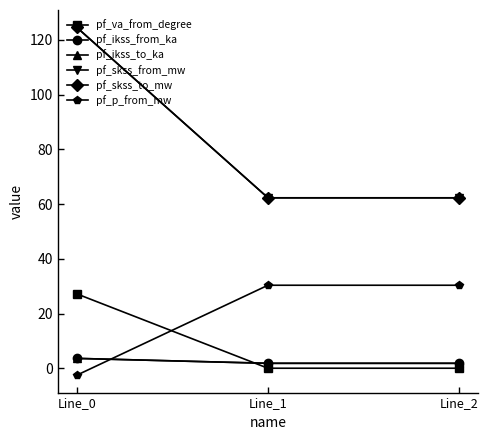

Does the chart display data point markers on the line(s)?

Yes